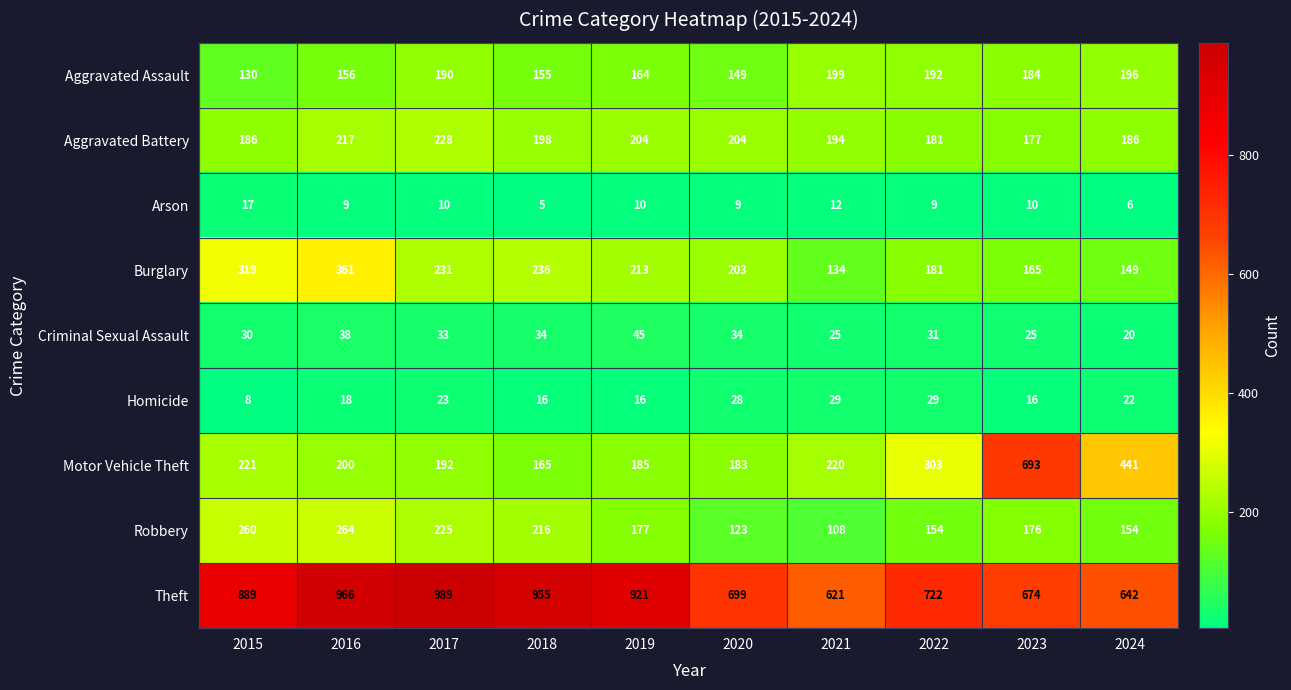

How many series are shown in this chart?

9